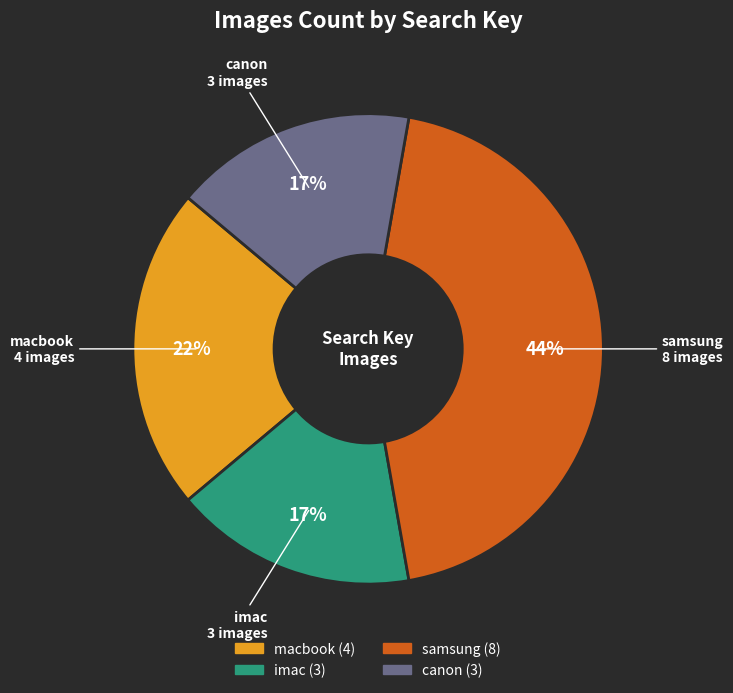

What percentage is the canon slice, to the nearest percent?

17%